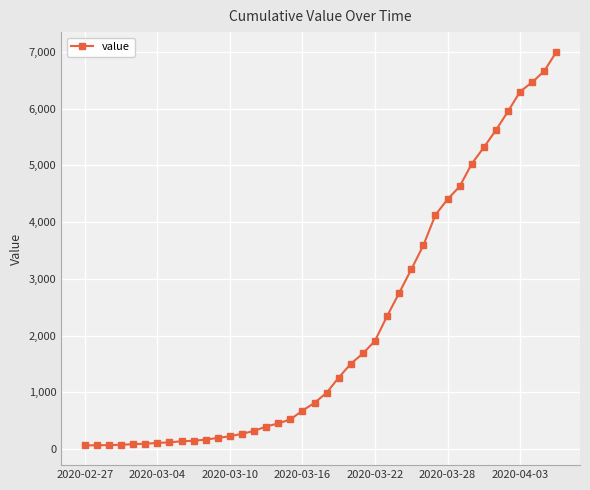

What is the maximum value shown in the chart?

7004